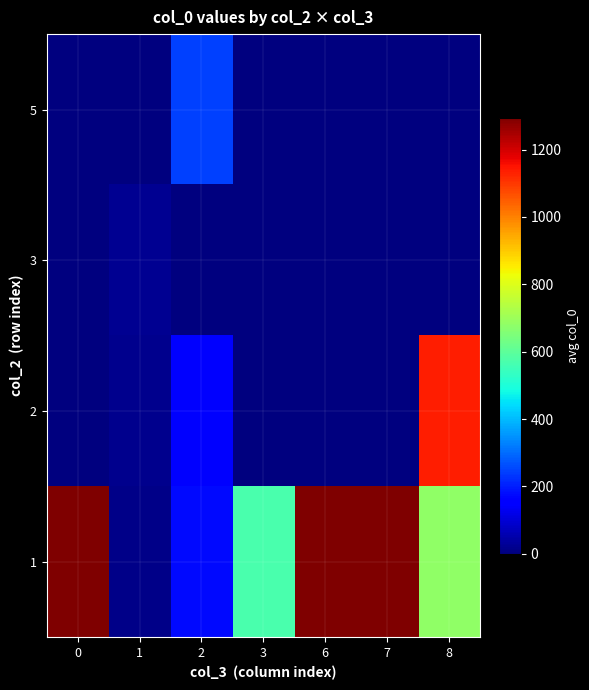

Between 1 and 7, which is larger?

7